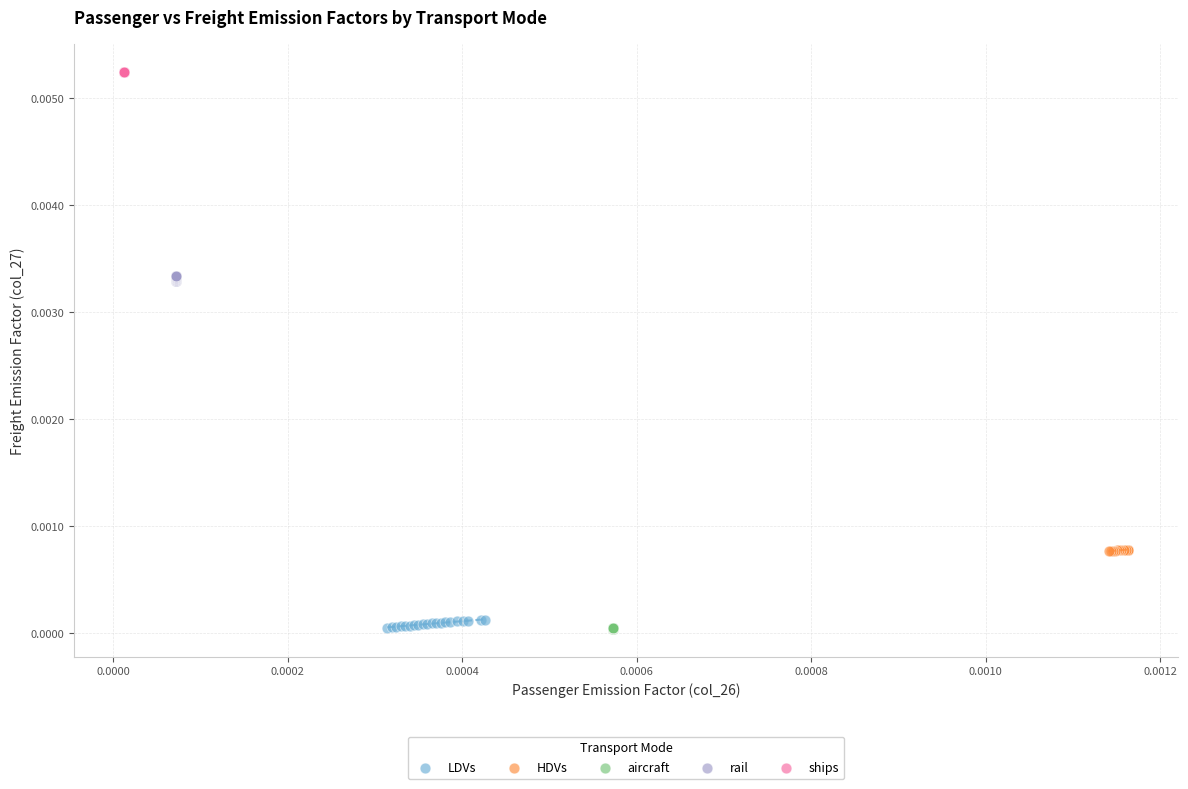

Which series reaches the maximum Y coordinate?

ships